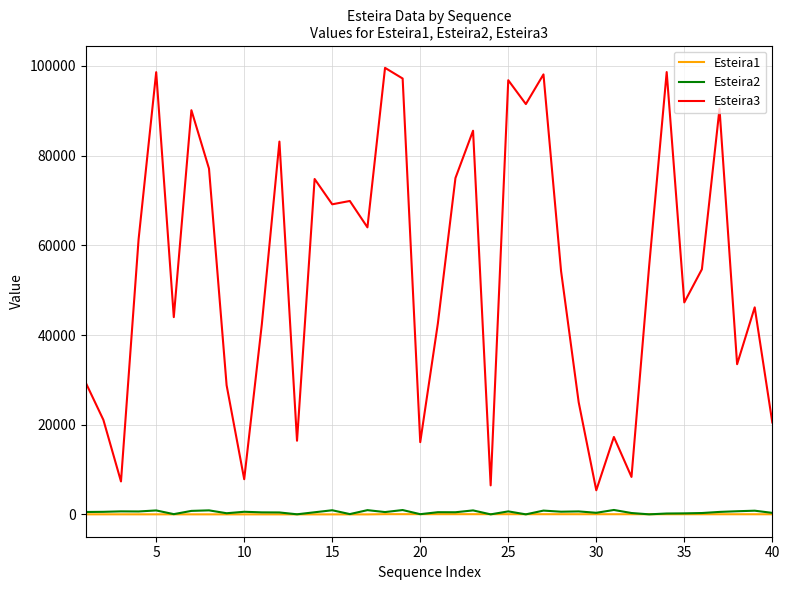

True or false: Esteira3 has more than 0 points higher than both neighbors.

True